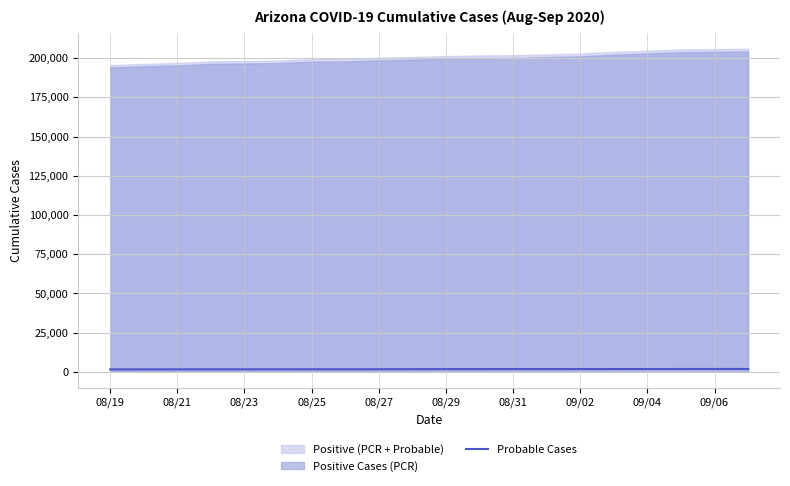

What is the minimum value shown in the chart?

1515